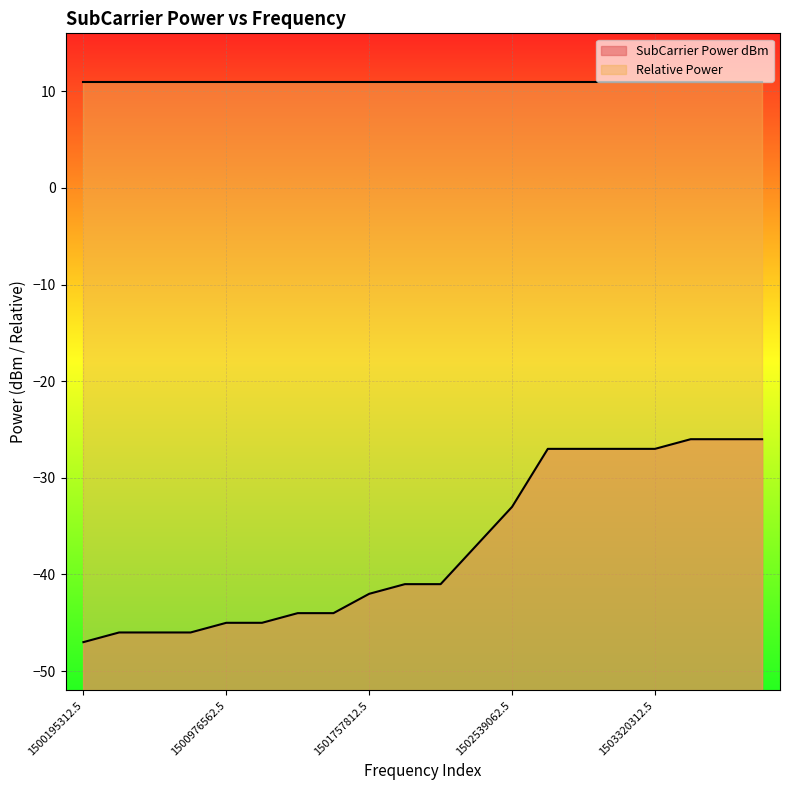

Is it true that the value at 1501953125 is -41?

True